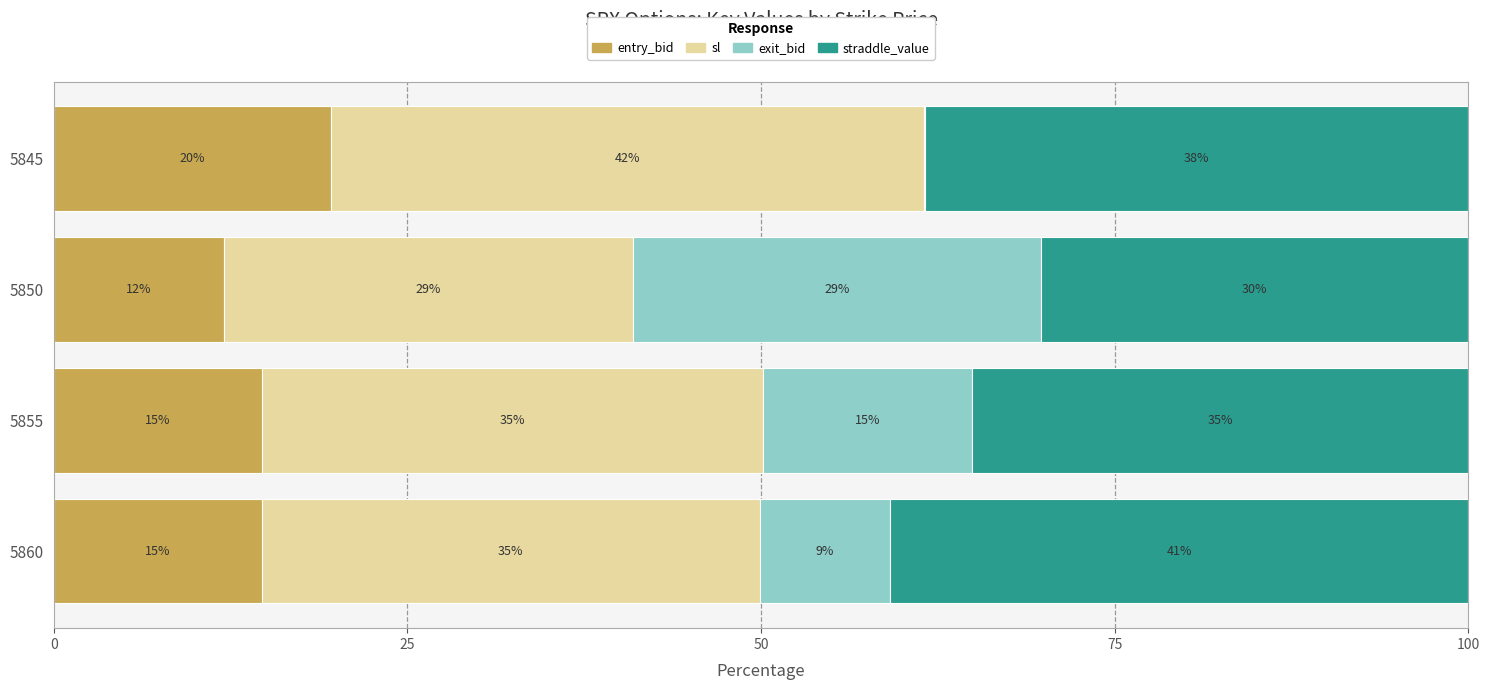

What is the total value across all series at 5860?

100.0